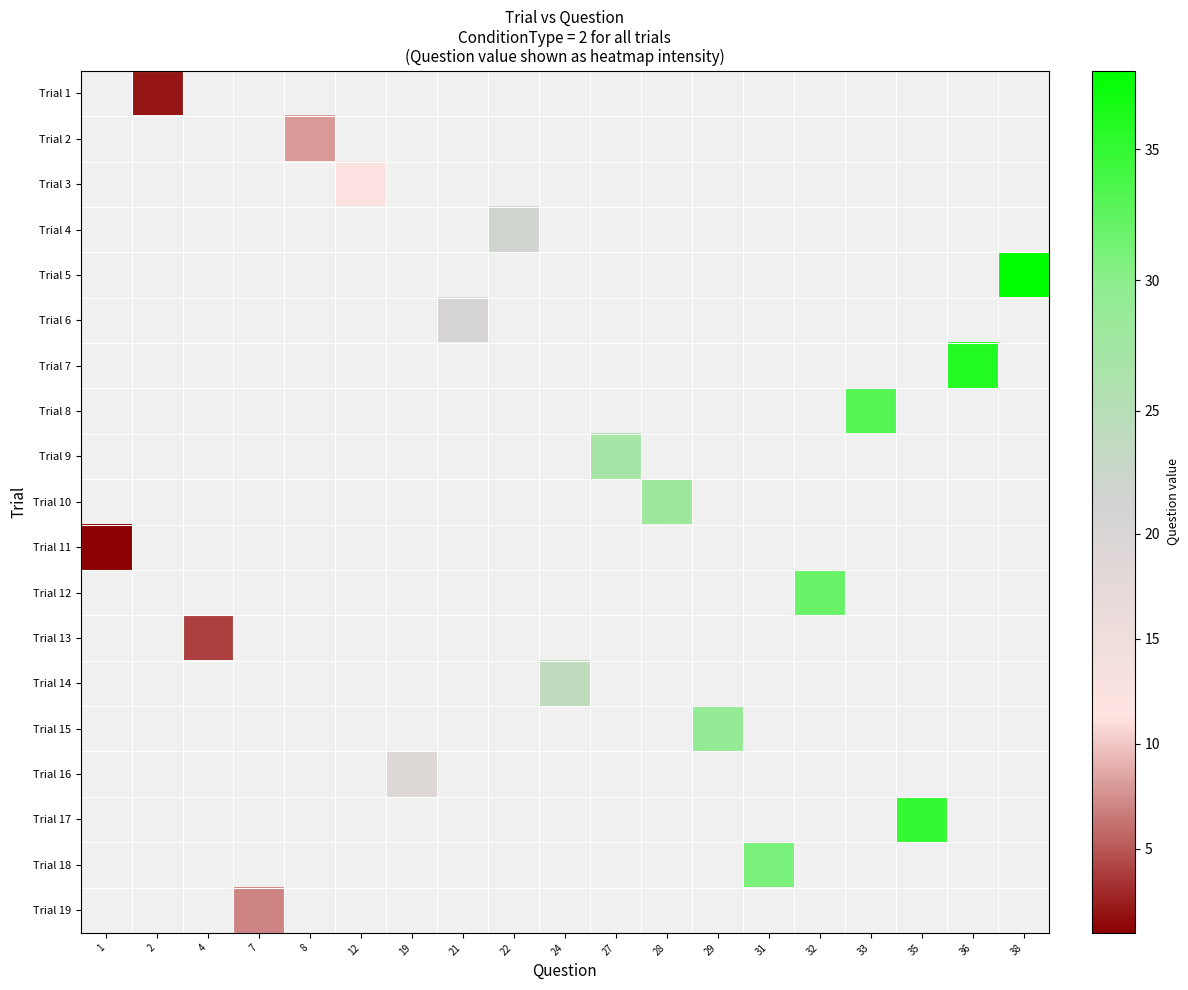

List the labels in order of Trial 18 value, smallest first.

1, 2, 4, 7, 8, 12, 19, 21, 22, 24, 27, 28, 29, 31, 32, 33, 35, 36, 38